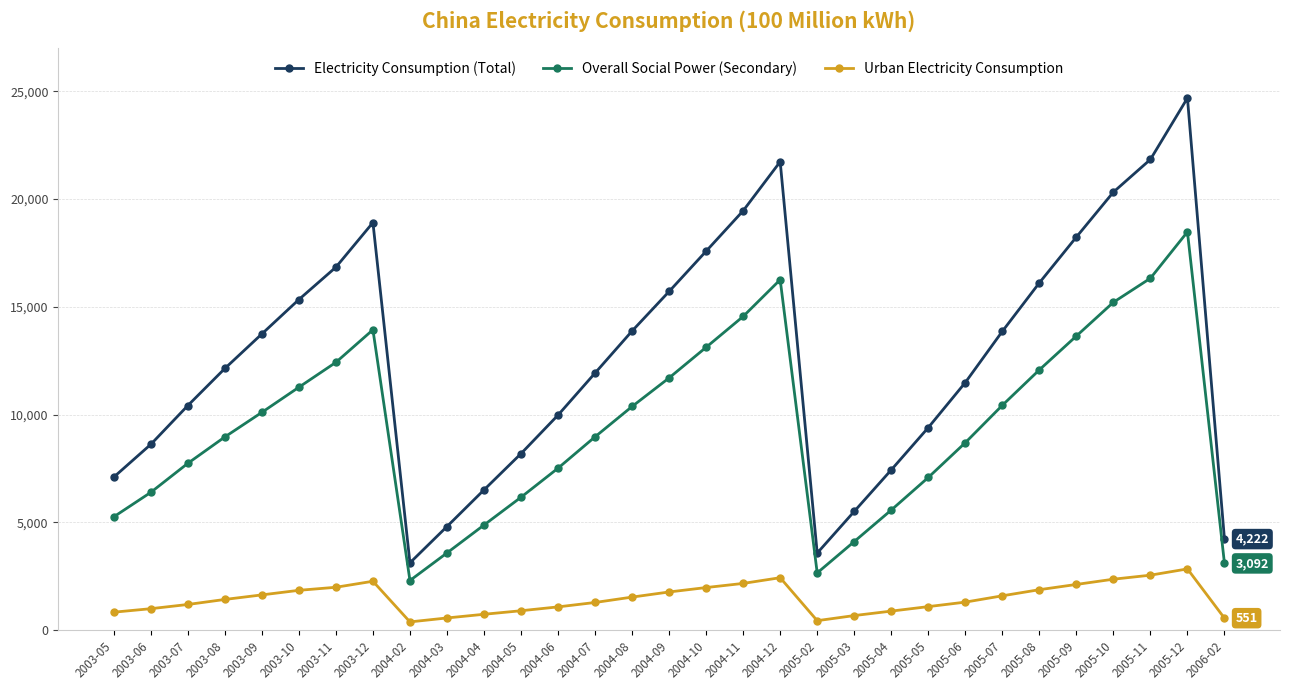

In Electricity Consumption (Total), how many points are lower than both neighbors (excluding endpoints)?

2